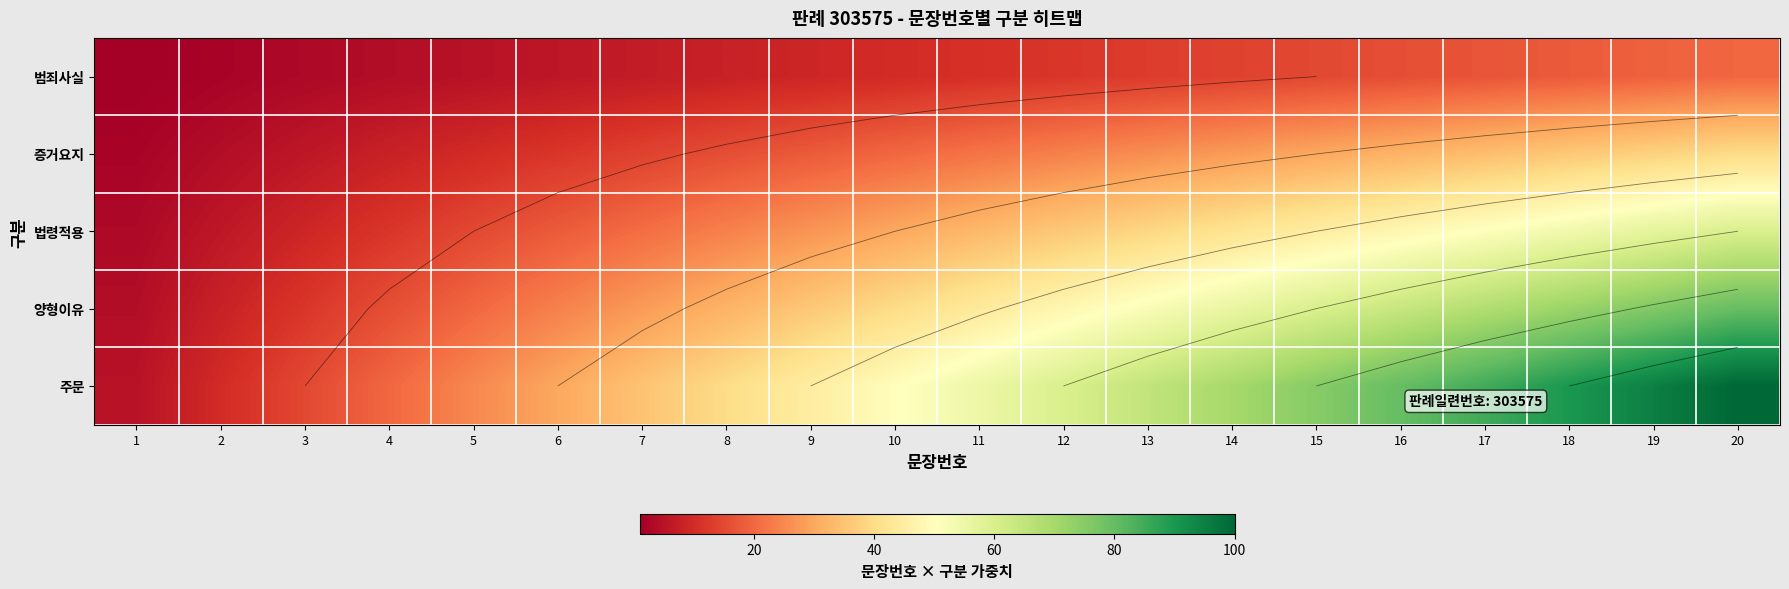

Rank the categories by 주문 value from highest to lowest.

20, 19, 18, 17, 16, 15, 14, 13, 12, 11, 10, 9, 8, 7, 6, 5, 4, 3, 2, 1